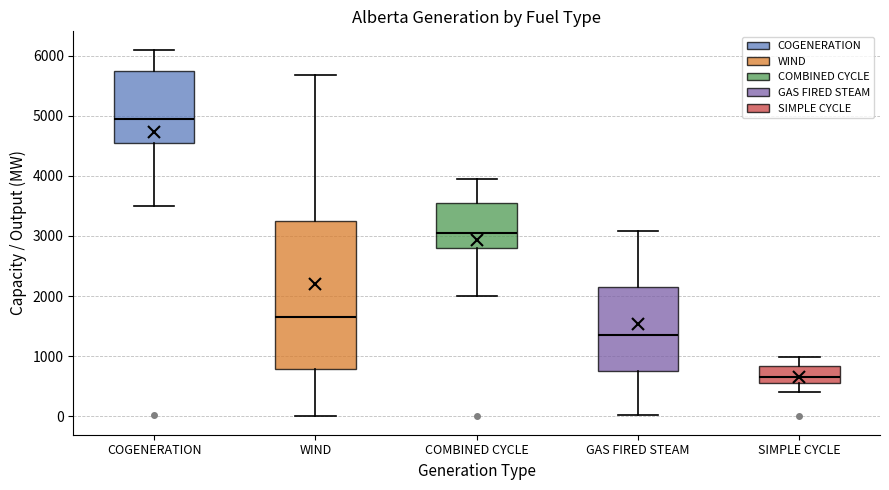

Reading left to right, read every box against the y-axis: the position of its median line, the range the box covers, and the ends of its whiskers. The values are not printed on the chart, so give them approximately, as read against the axis.

COGENERATION: median 5000, box 4500 to 5800, whiskers 3500 to 6100
WIND: median 1700, box 800 to 3300, whiskers 0 to 5700
COMBINED CYCLE: median 3100, box 2800 to 3600, whiskers 2000 to 3900
GAS FIRED STEAM: median 1400, box 800 to 2200, whiskers 0 to 3100
SIMPLE CYCLE: median 700, box 600 to 800, whiskers 400 to 1000